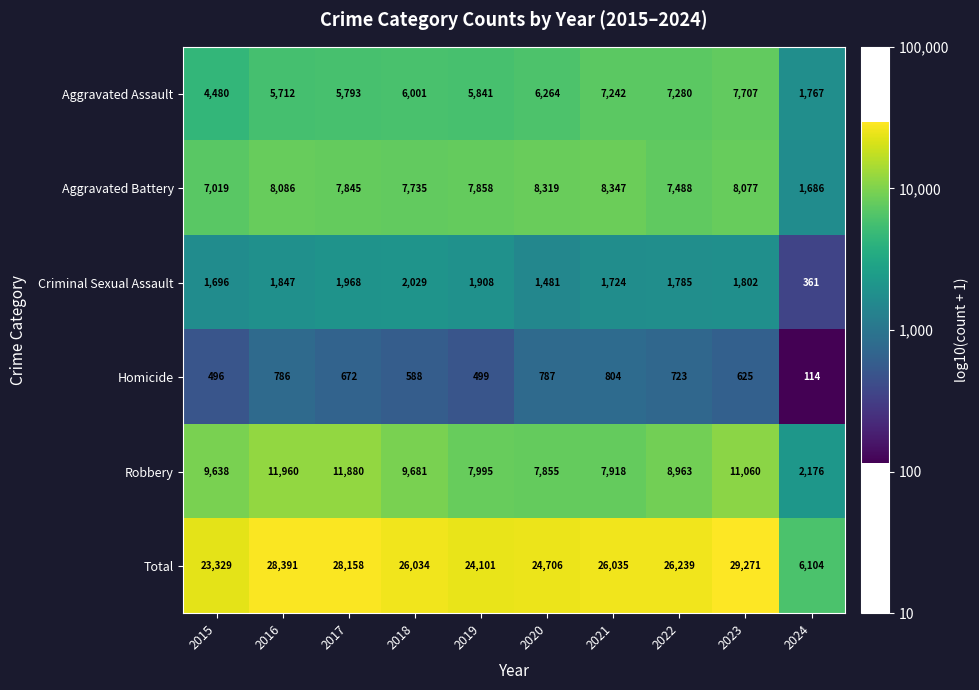

True or false: Total has a value of 28158 at 2017.

True